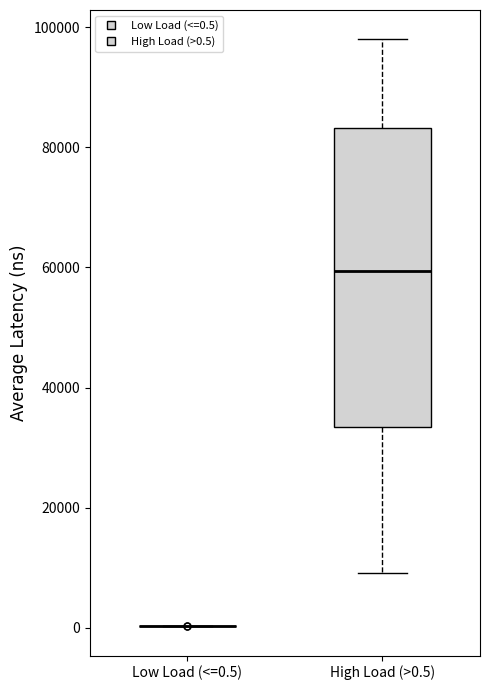

Reading left to right, read every box against the y-axis: the position of its median line, the range the box covers, and the ends of its whiskers. The values are not printed on the chart, so give them approximately, as read against the axis.

Low Load (<=0.5): box collapsed to a line at 0, whiskers 0 to 0
High Load (>0.5): median 60000, box 34000 to 84000, whiskers 10000 to 98000